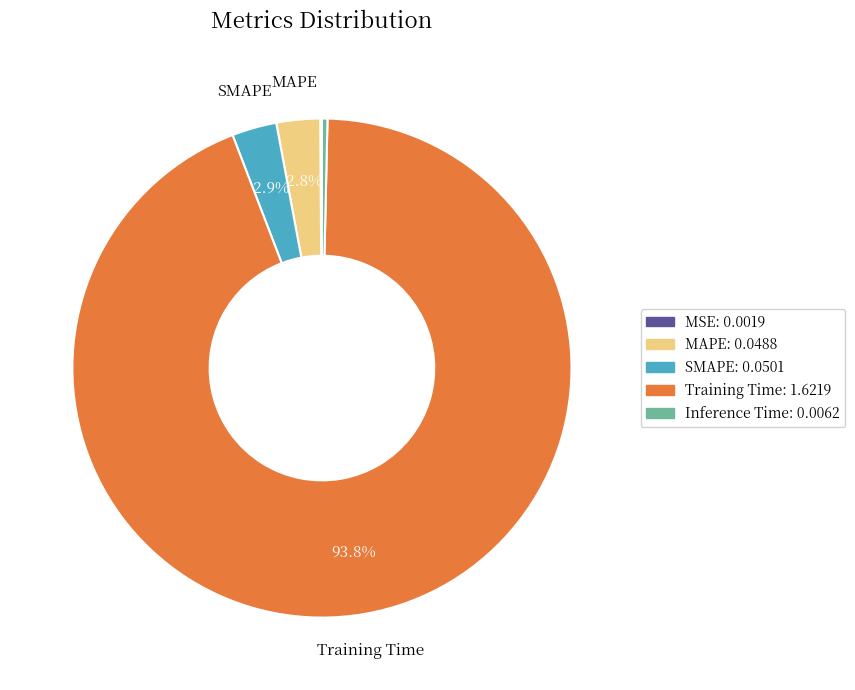

To the nearest percent, what is the average slice percentage?

20%